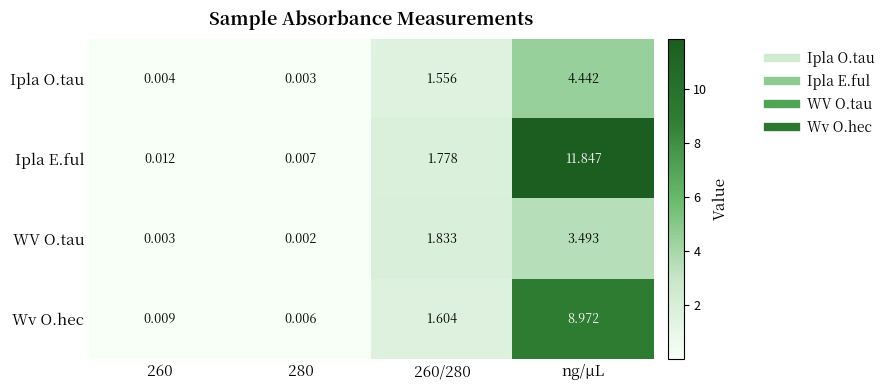

Rank the series by their maximum value, from lowest to highest.

WV O.tau, Ipla O.tau, Wv O.hec, Ipla E.ful